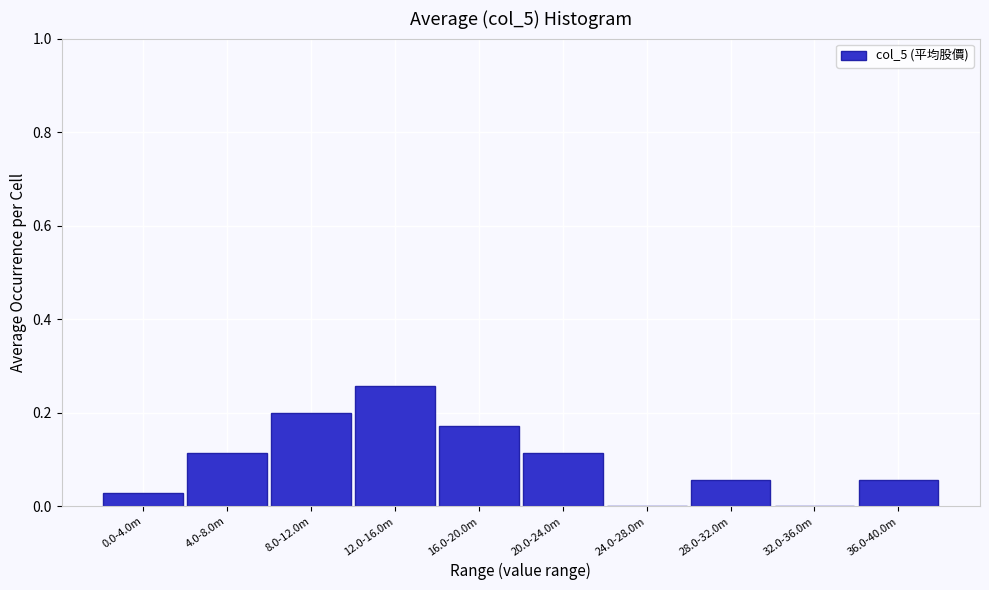

The value at 32.0-36.0m is 0.0. True or false?

True